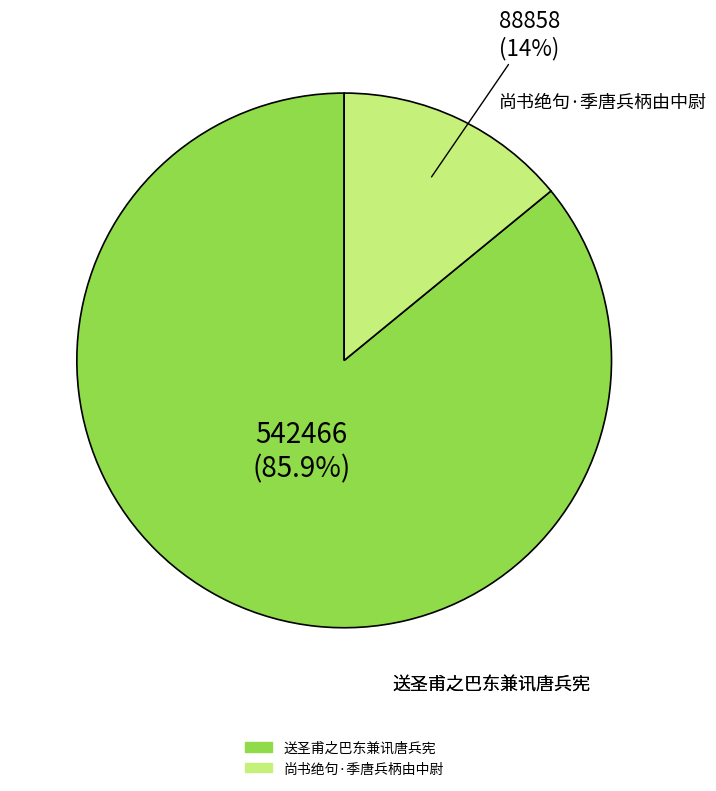

What is the ratio of the value at 送圣甫之巴东兼讯唐兵宪 to the value at 尚书绝句·季唐兵柄由中尉?

6.1